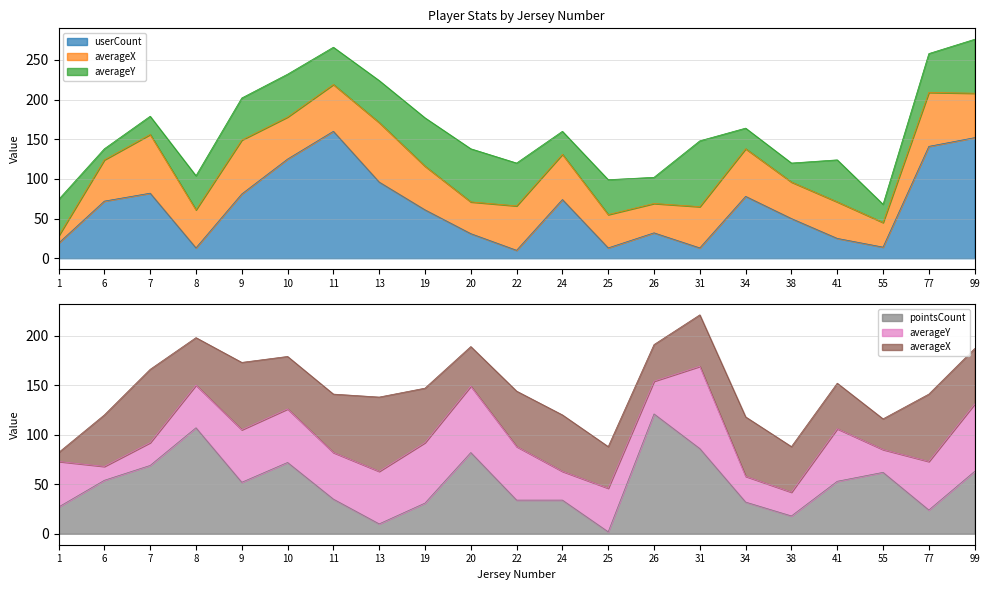

True or false: pointsCount has more than 0 interior local peaks.

True